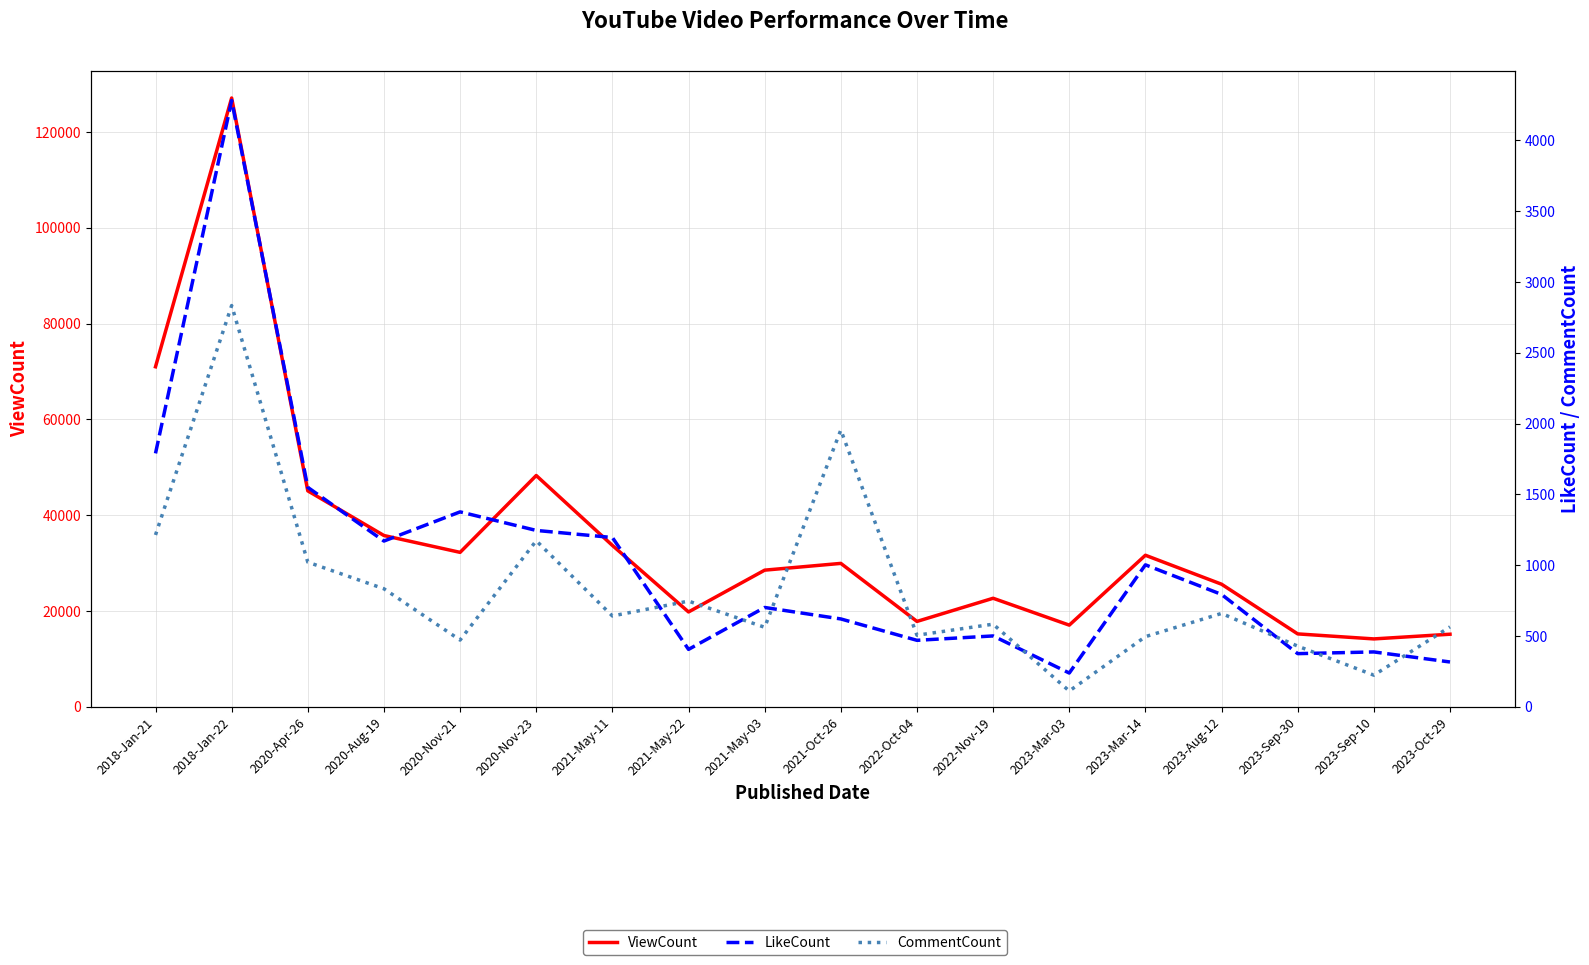

Reading right to left, extract all data points from this chart.

ViewCount: 2023-Oct-29=15168	2023-Sep-10=14189	2023-Sep-30=15235	2023-Aug-12=25607	2023-Mar-14=31653	2023-Mar-03=17067	2022-Nov-19=22675	2022-Oct-04=17840	2021-Oct-26=29953	2021-May-03=28542	2021-May-22=19818	2021-May-11=33704	2020-Nov-23=48297	2020-Nov-21=32255	2020-Aug-19=35771	2020-Apr-26=45095	2018-Jan-22=127104	2018-Jan-21=70996
LikeCount: 2023-Oct-29=317	2023-Sep-10=388	2023-Sep-30=376	2023-Aug-12=794	2023-Mar-14=1003	2023-Mar-03=239	2022-Nov-19=501	2022-Oct-04=470	2021-Oct-26=621	2021-May-03=702	2021-May-22=406	2021-May-11=1196	2020-Nov-23=1246	2020-Nov-21=1377	2020-Aug-19=1171	2020-Apr-26=1550	2018-Jan-22=4282	2018-Jan-21=1790
CommentCount: 2023-Oct-29=565	2023-Sep-10=224	2023-Sep-30=429	2023-Aug-12=660	2023-Mar-14=496	2023-Mar-03=112	2022-Nov-19=584	2022-Oct-04=506	2021-Oct-26=1955	2021-May-03=562	2021-May-22=747	2021-May-11=642	2020-Nov-23=1173	2020-Nov-21=472	2020-Aug-19=834	2020-Apr-26=1022	2018-Jan-22=2834	2018-Jan-21=1214